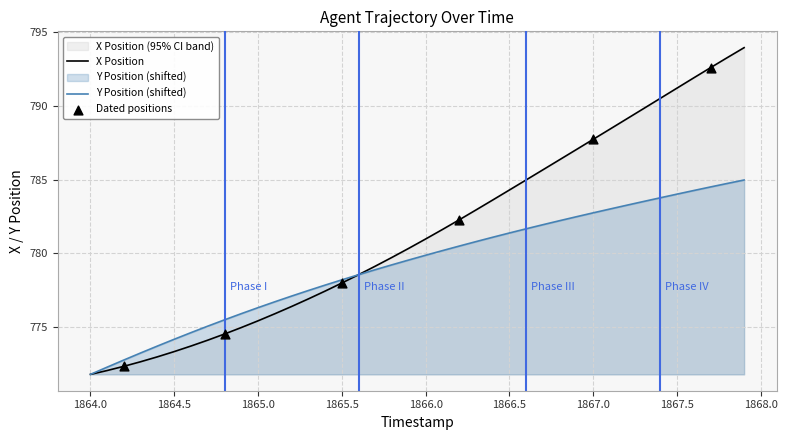

Which series contains the highest Y value?

X